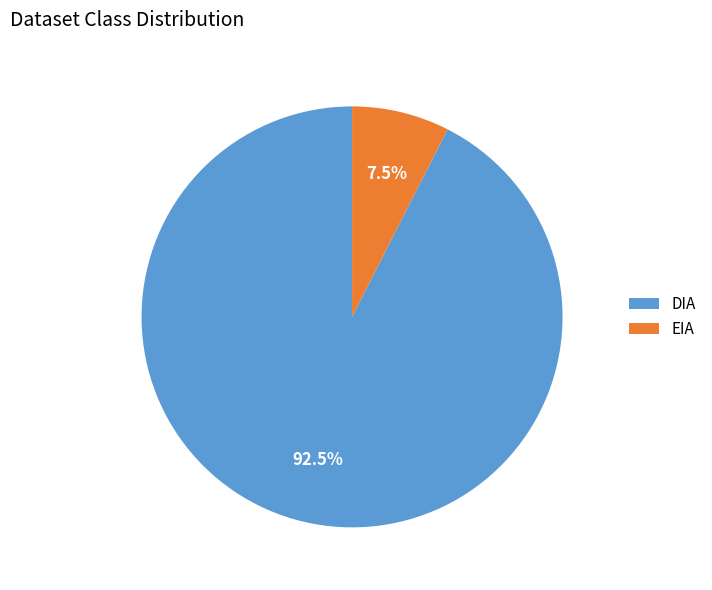

To the nearest percent, what is the difference between the largest and smallest slice percentages?

85%